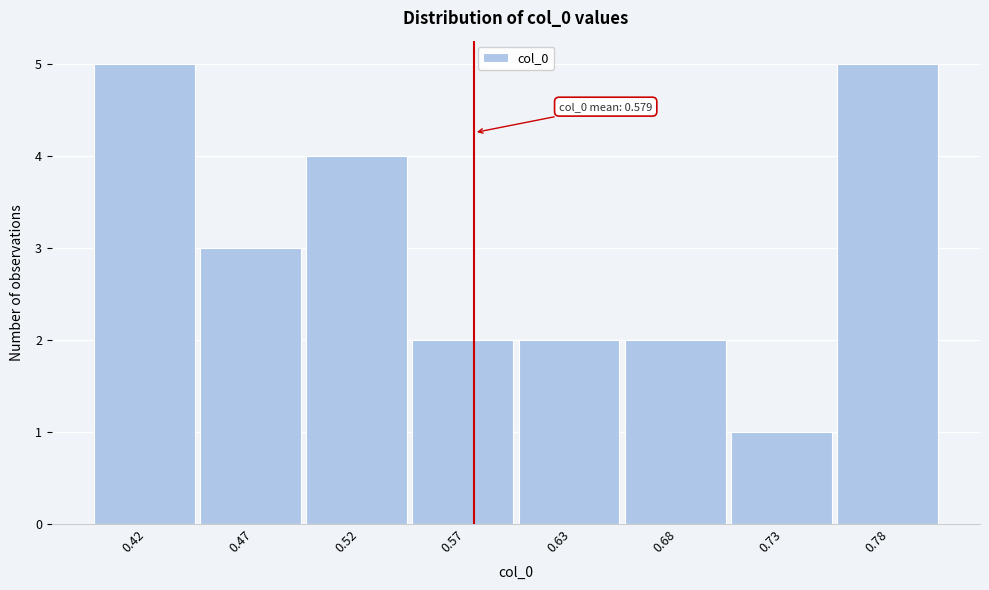

Reading right to left, transcribe all the data shown in this chart.

0.78=5	0.73=1	0.68=2	0.63=2	0.57=2	0.52=4	0.47=3	0.42=5